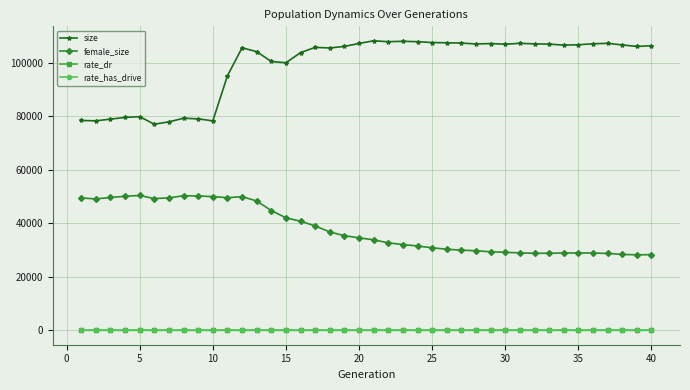

Which series has the widest spread of values?

size